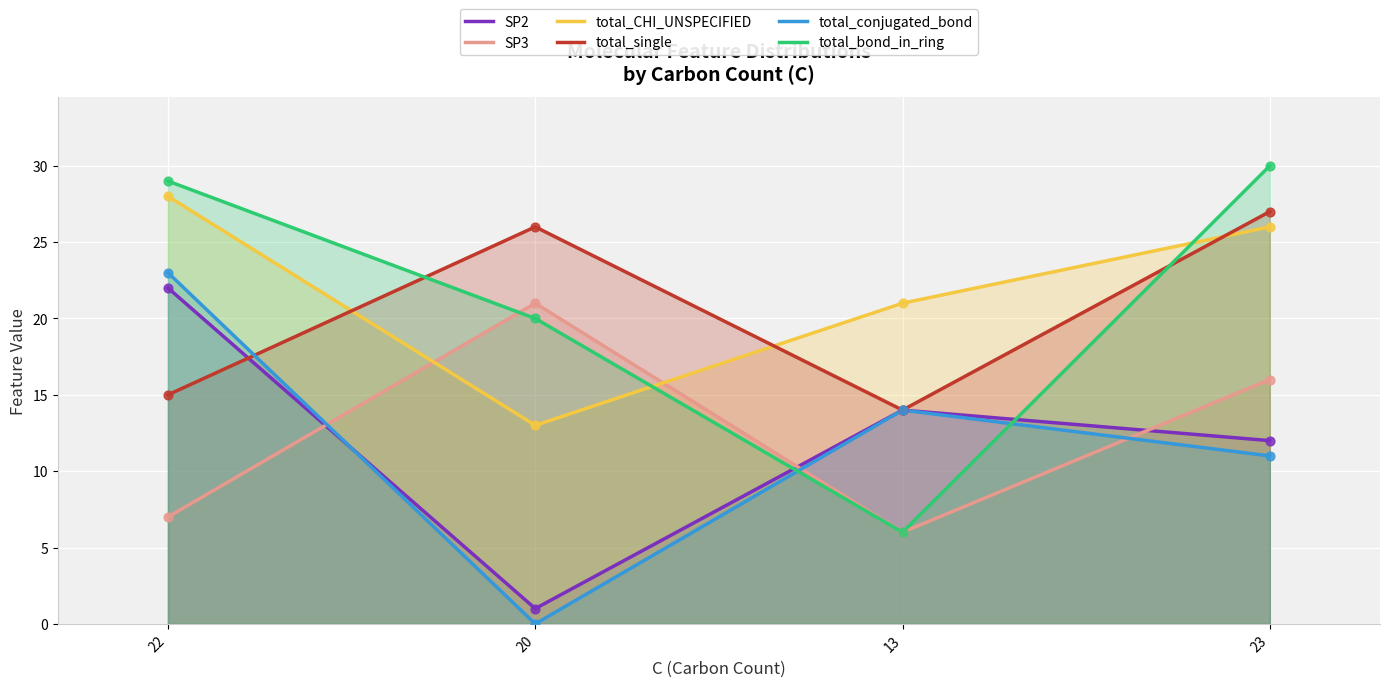

Which series has the widest spread of Y values?

total_bond_in_ring